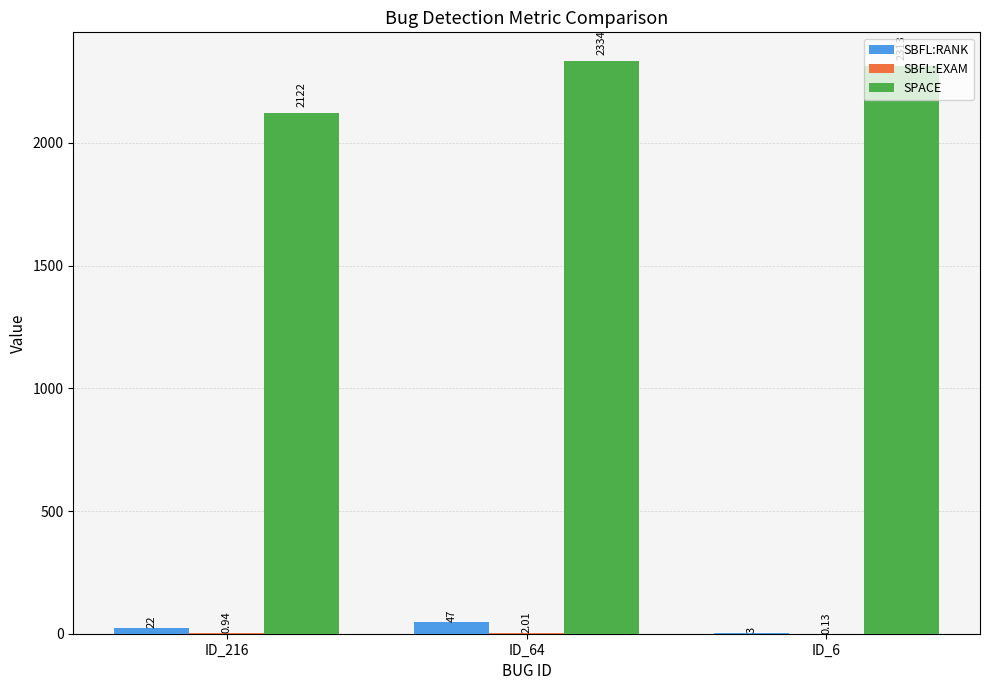

Between ID_64 and ID_6, which series saw the biggest shift?

SBFL:RANK